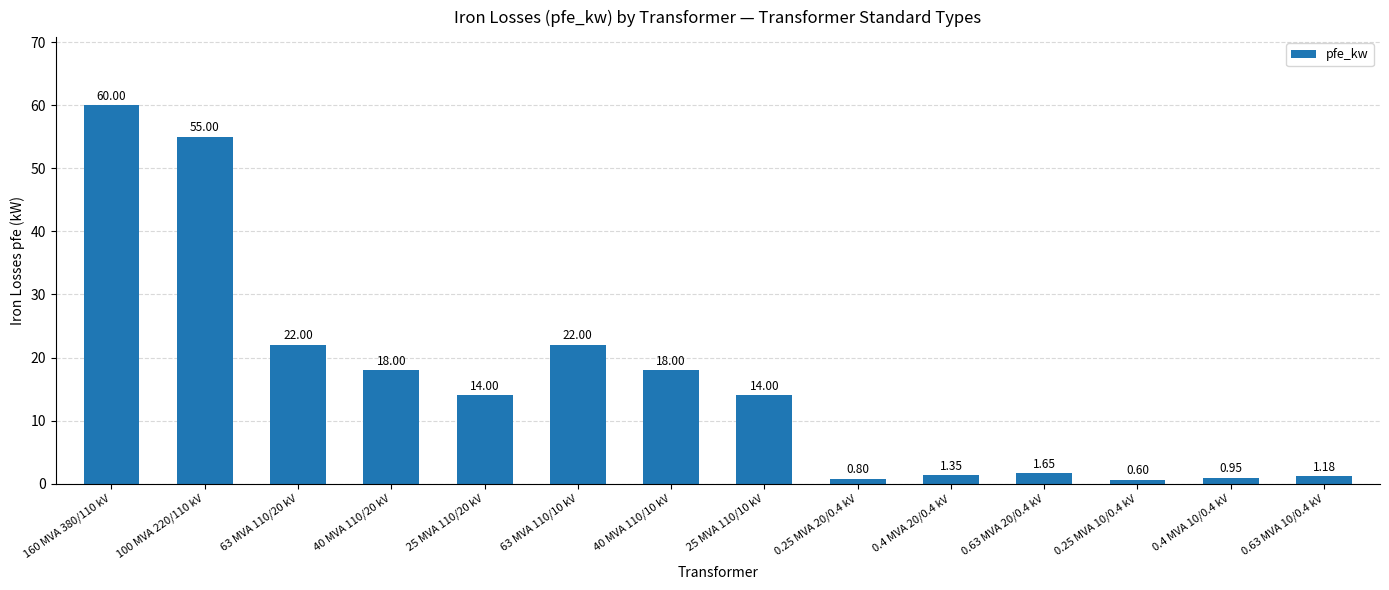

What position from the right is 0.4 MVA 10/0.4 kV?

2